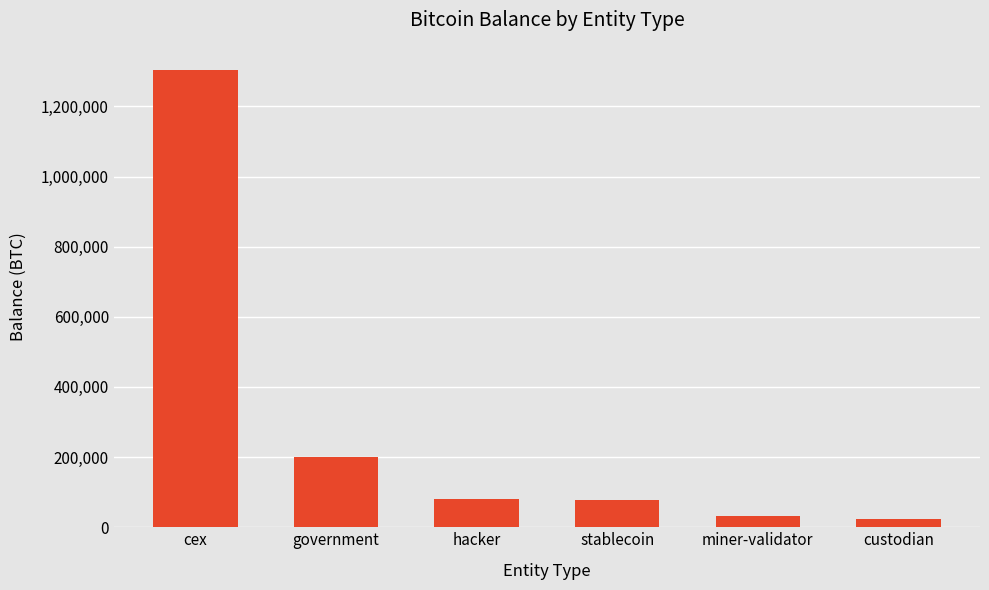

Which category has the highest value across all series?

cex